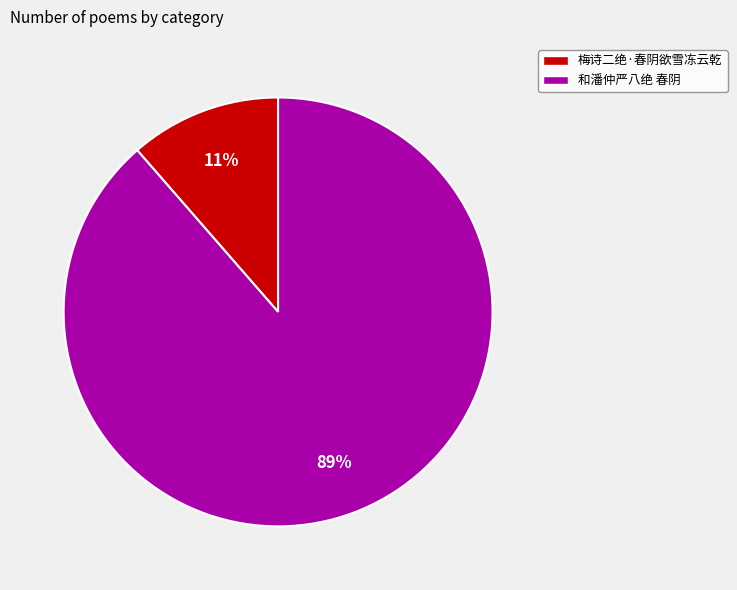

To the nearest percent, what is the average slice percentage?

50%